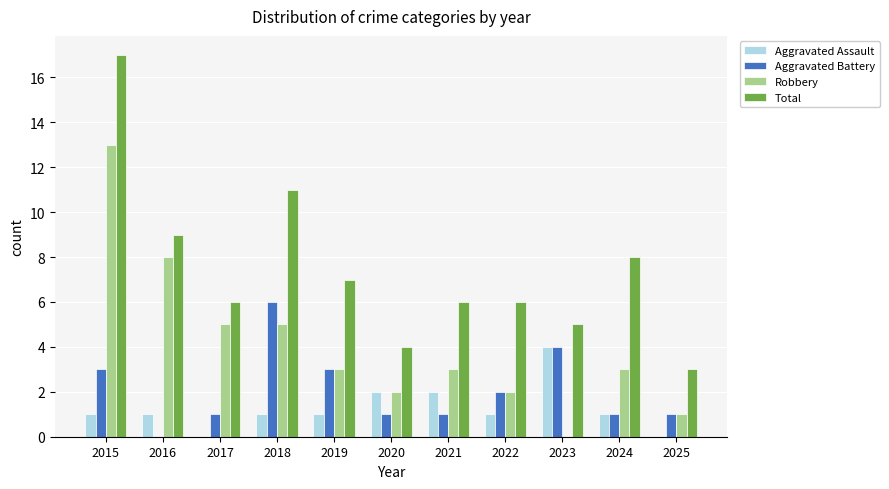

Reading left to right, transcribe all the data shown in this chart.

Aggravated Assault: 2015=1	2016=1	2017=0	2018=1	2019=1	2020=2	2021=2	2022=1	2023=4	2024=1	2025=0
Aggravated Battery: 2015=3	2016=0	2017=1	2018=6	2019=3	2020=1	2021=1	2022=2	2023=4	2024=1	2025=1
Robbery: 2015=13	2016=8	2017=5	2018=5	2019=3	2020=2	2021=3	2022=2	2023=0	2024=3	2025=1
Total: 2015=17	2016=9	2017=6	2018=11	2019=7	2020=4	2021=6	2022=6	2023=5	2024=8	2025=3